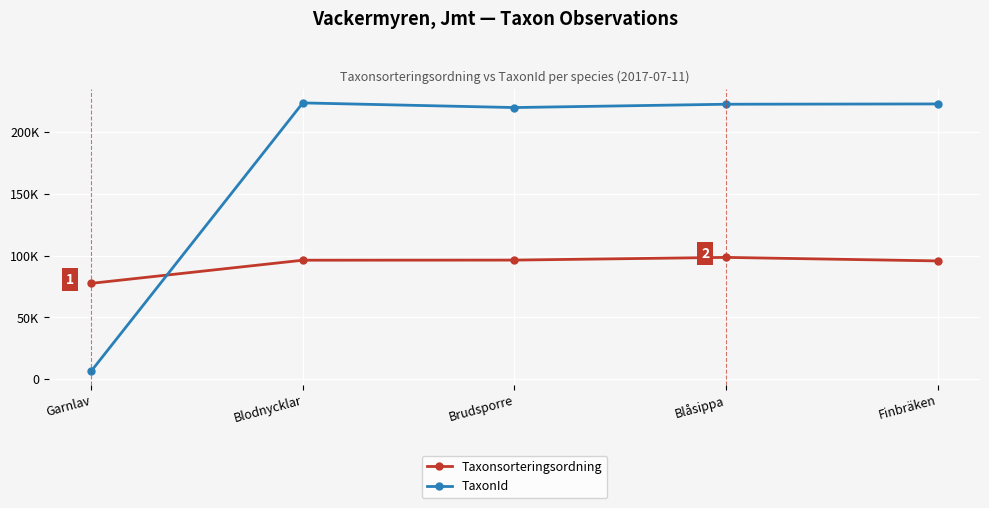

Between which two adjacent categories do TaxonId and Taxonsorteringsordning first intersect?

Garnlav and Blodnycklar